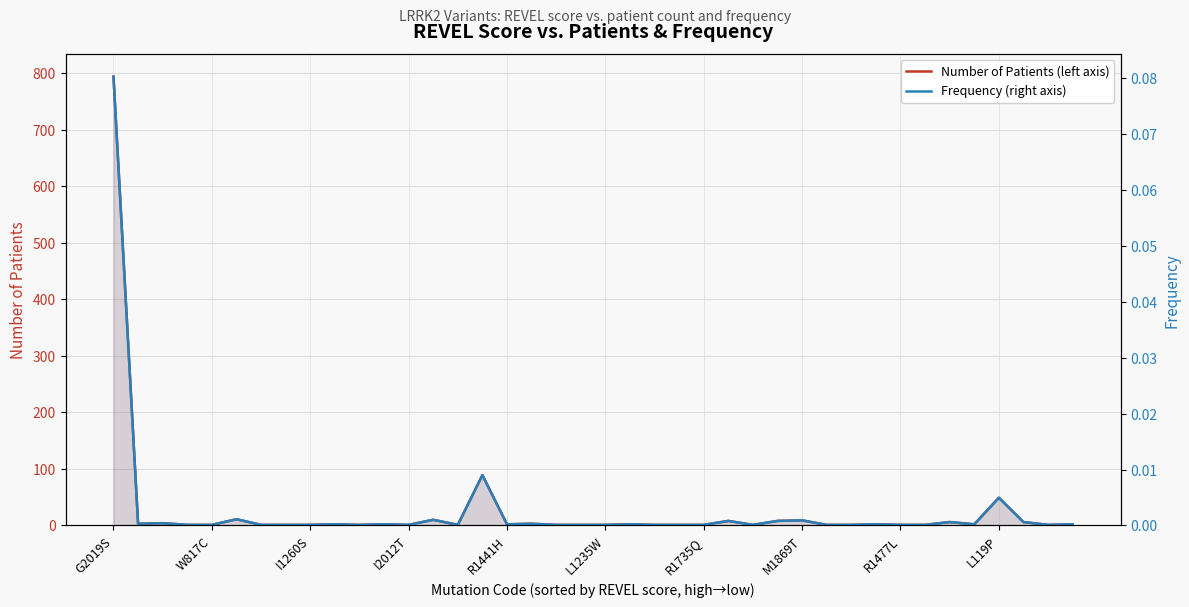

Which has a higher value, 26 or W817C?

W817C